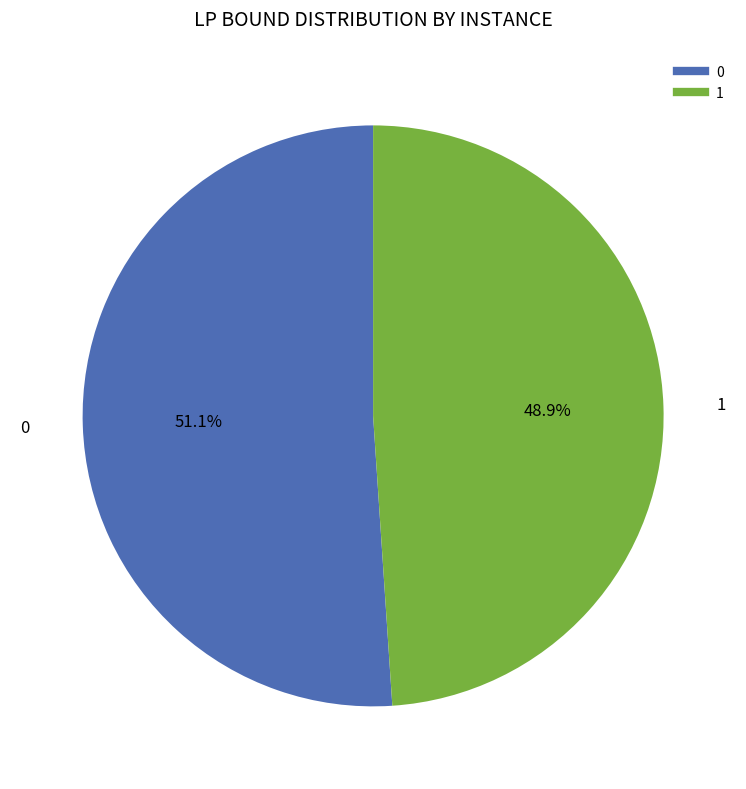

To the nearest percent, what is the difference between the 0 and 1 slice percentages?

2%